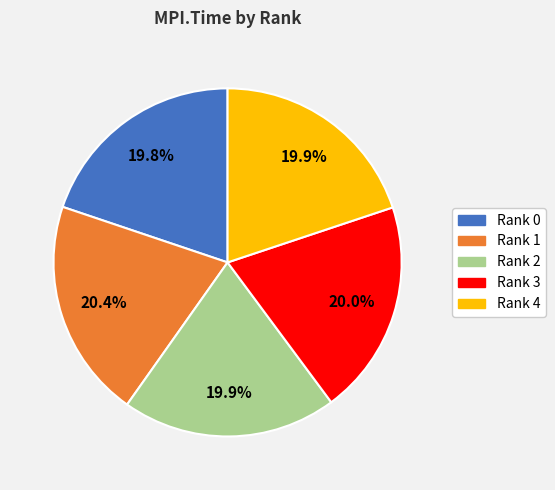

What is the ratio of the value at Rank 2 to the value at Rank 1?

1.0